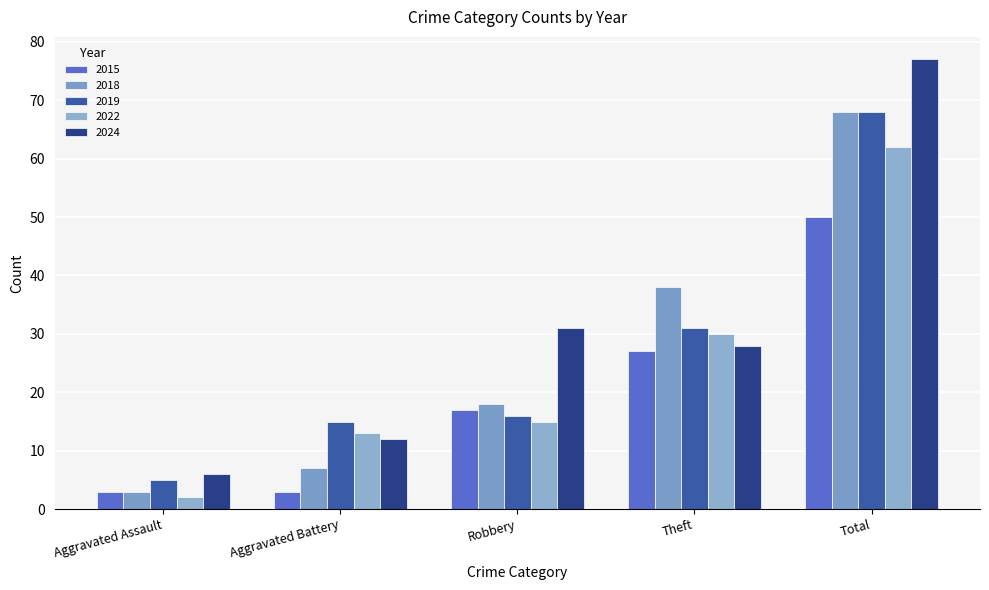

What is the spread (max minus min) of values at Robbery?

16